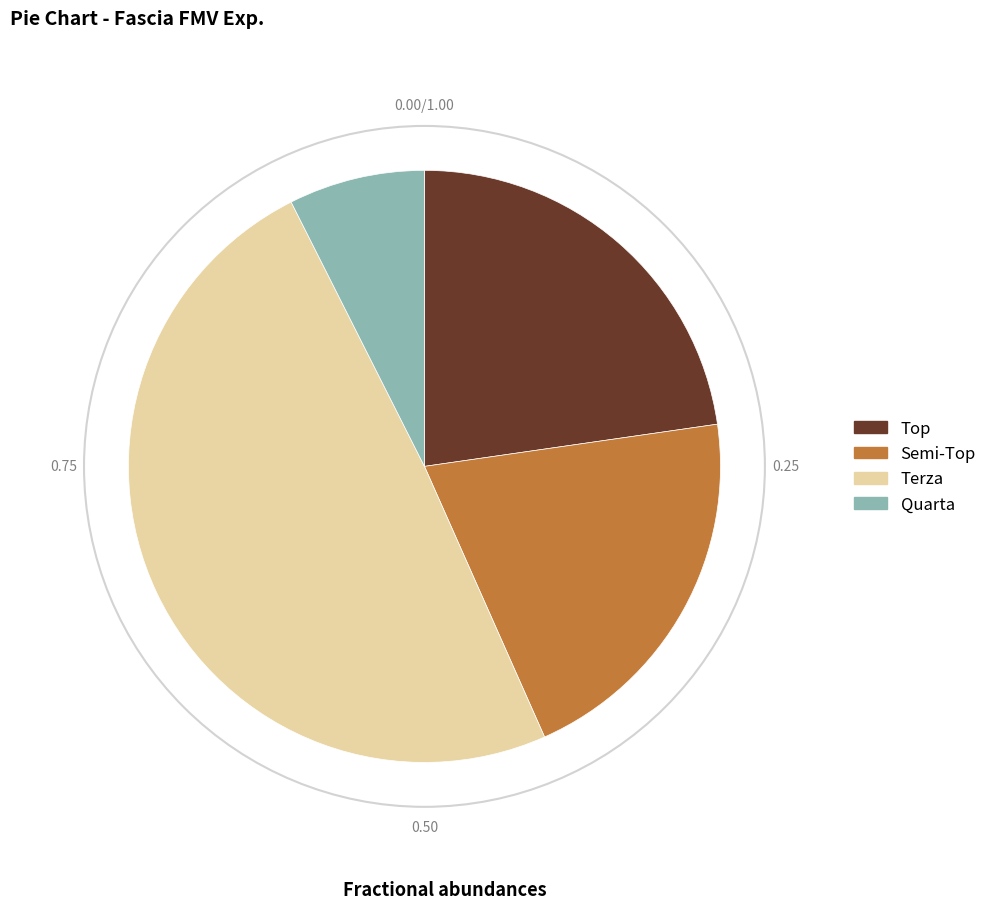

Count the number of slices in the pie.

4